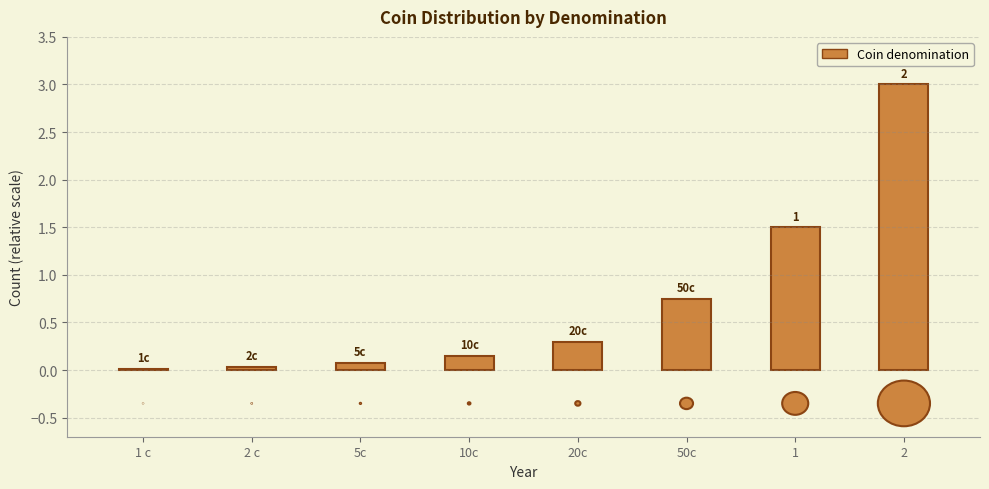

What is the maximum value shown in the chart?

3.0